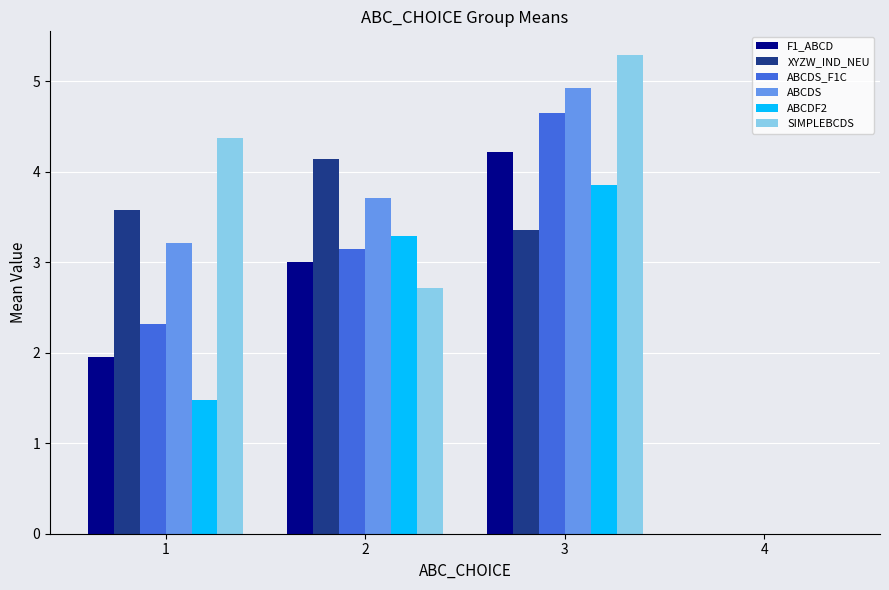

What is the maximum value for XYZW_IND_NEU?

4.1